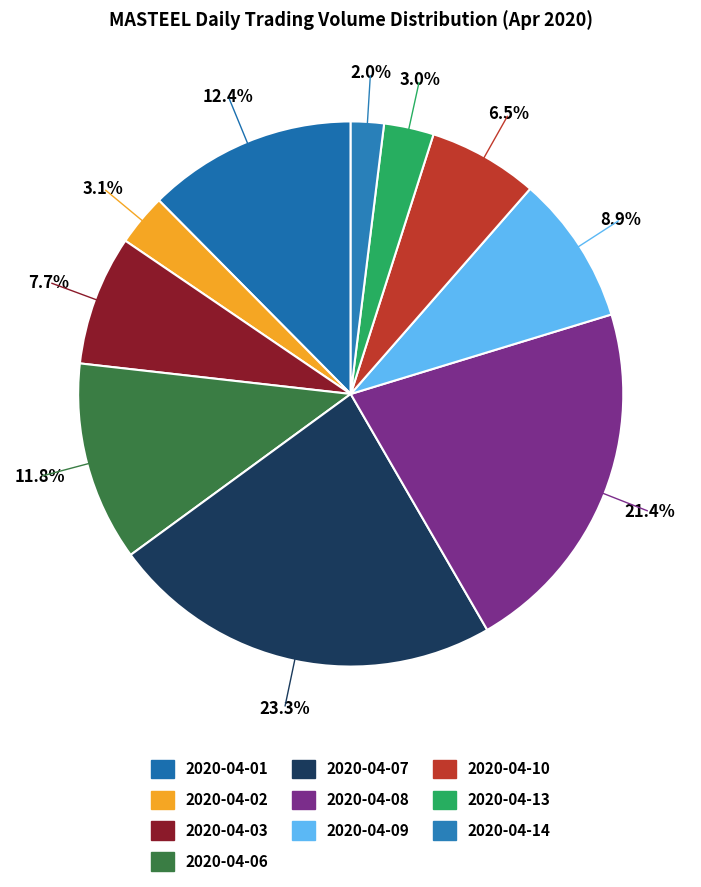

Is there any slice that represents more than half of the pie?

No